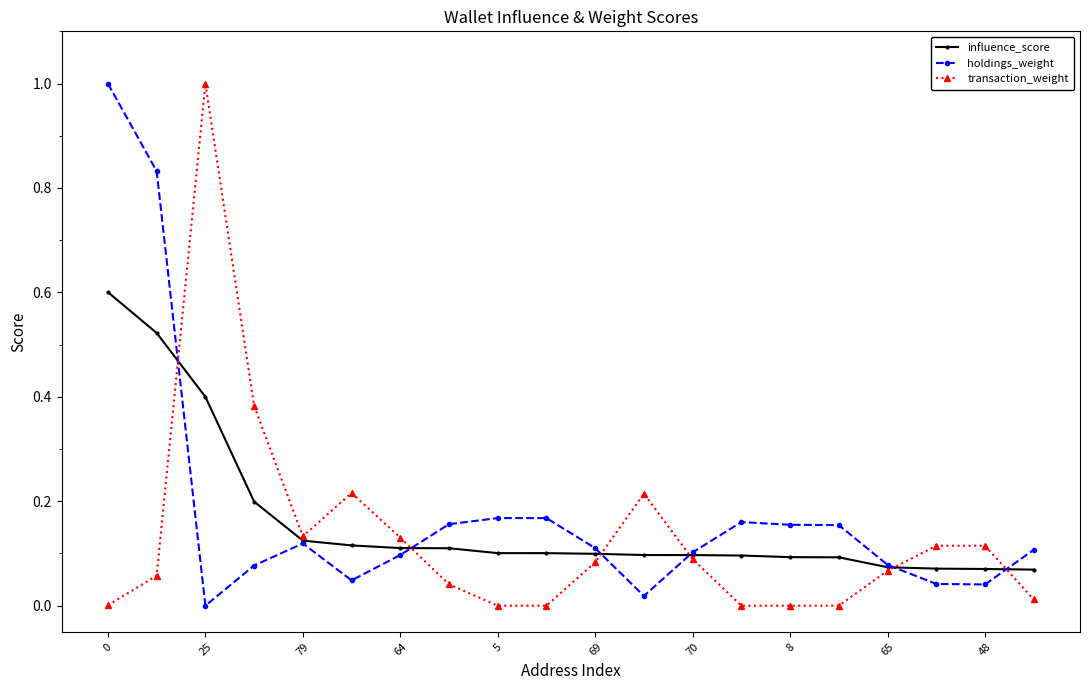

Is this an area chart (filled region under the line)?

No